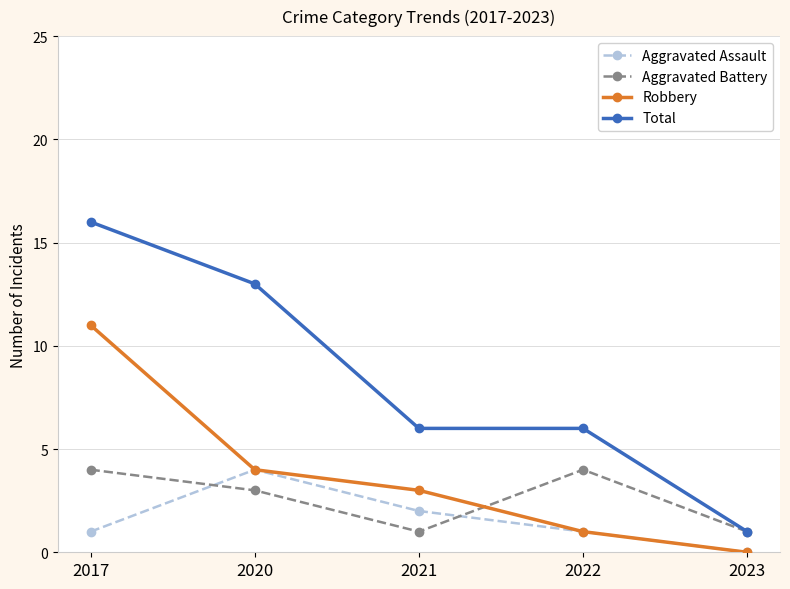

Between 2017 and 2023, which series saw the biggest shift?

Total